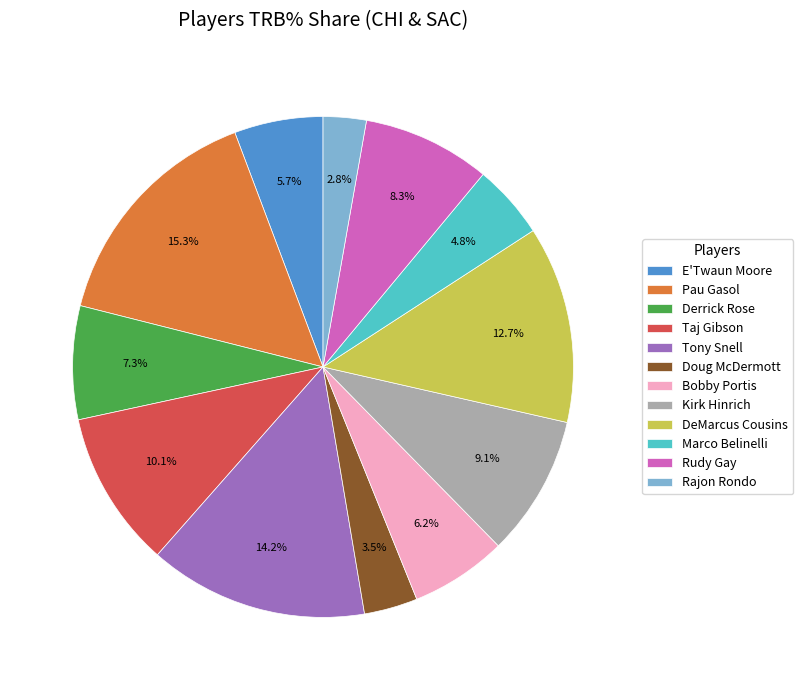

Count the number of slices in the pie.

12